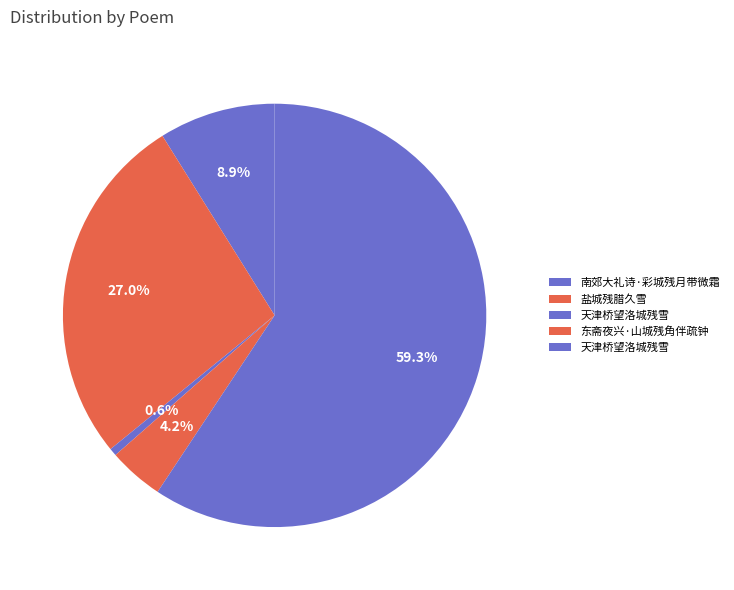

Count the number of slices in the pie.

5